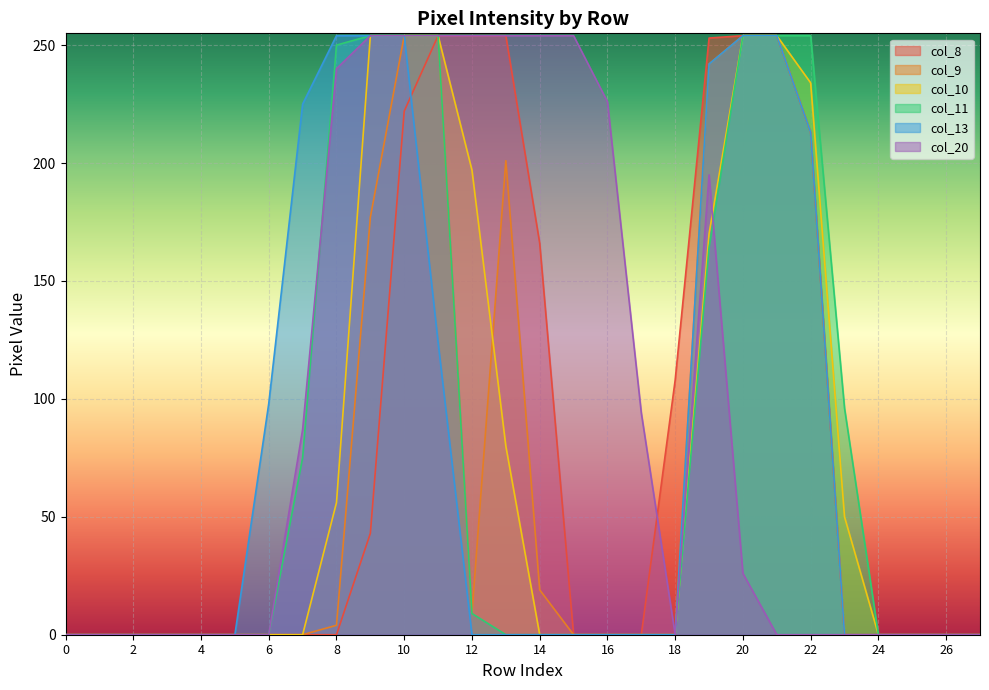

Rank the series at 3 from highest to lowest value.

col_8, col_9, col_10, col_11, col_13, col_20